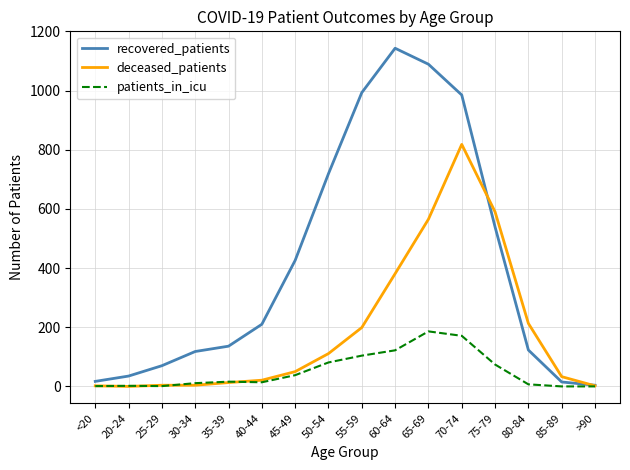

The patients_in_icu series shows 14 at 40-44. True or false?

True